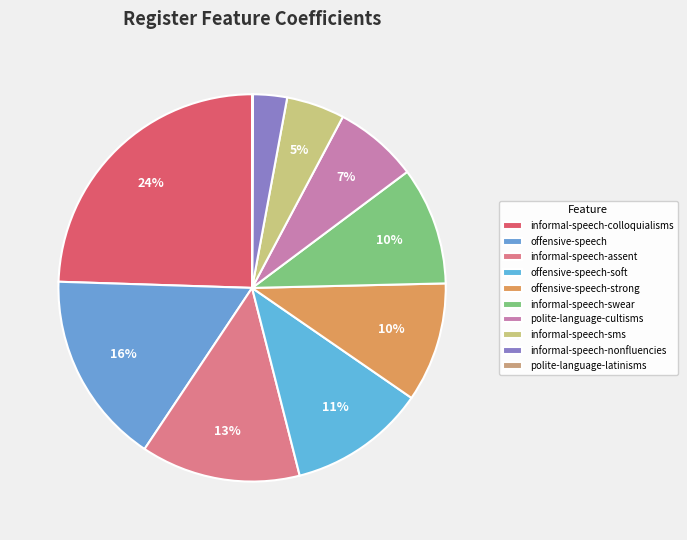

Does any single category account for the majority?

No